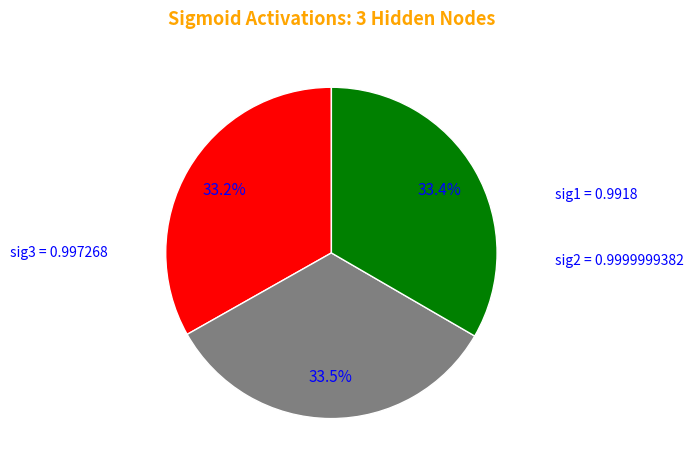

How many segments does this pie chart have?

3